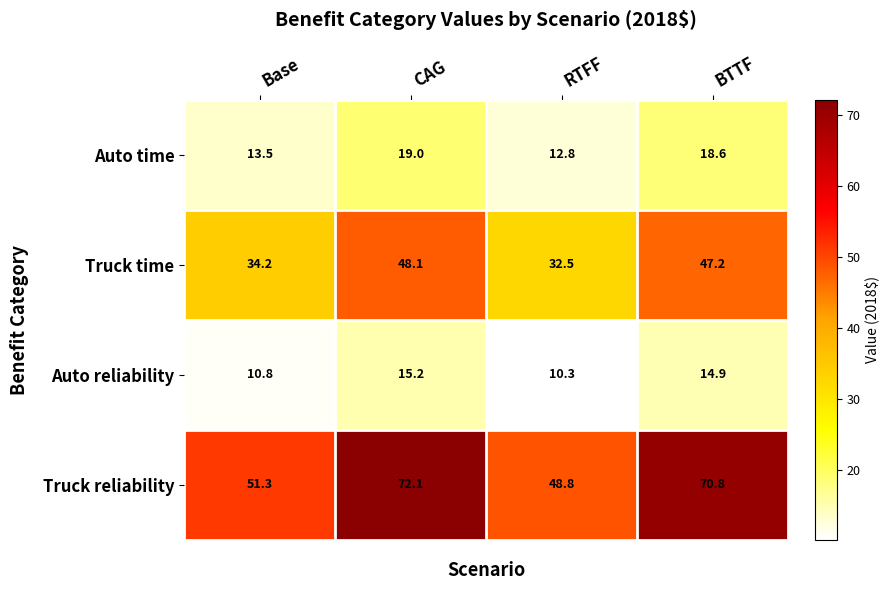

At CAG, list the series in order from smallest to largest.

Auto reliability, Auto time, Truck time, Truck reliability